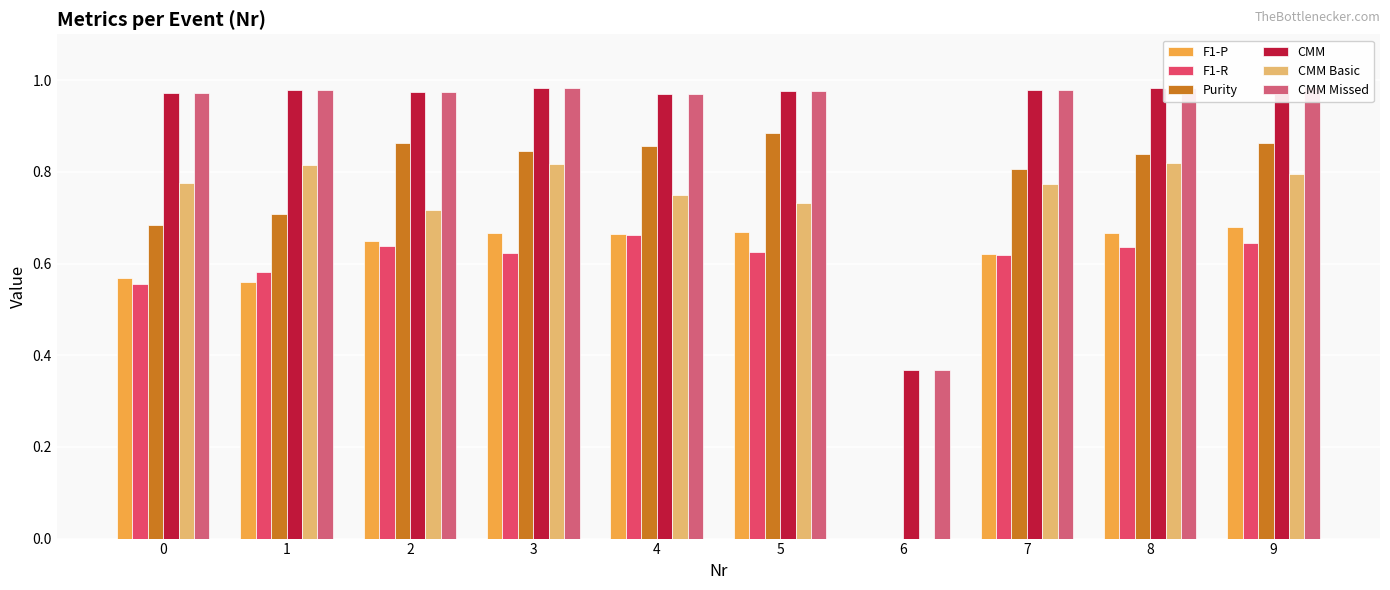

Rank the categories by F1-R value from highest to lowest.

4, 9, 2, 8, 5, 3, 7, 1, 0, 6